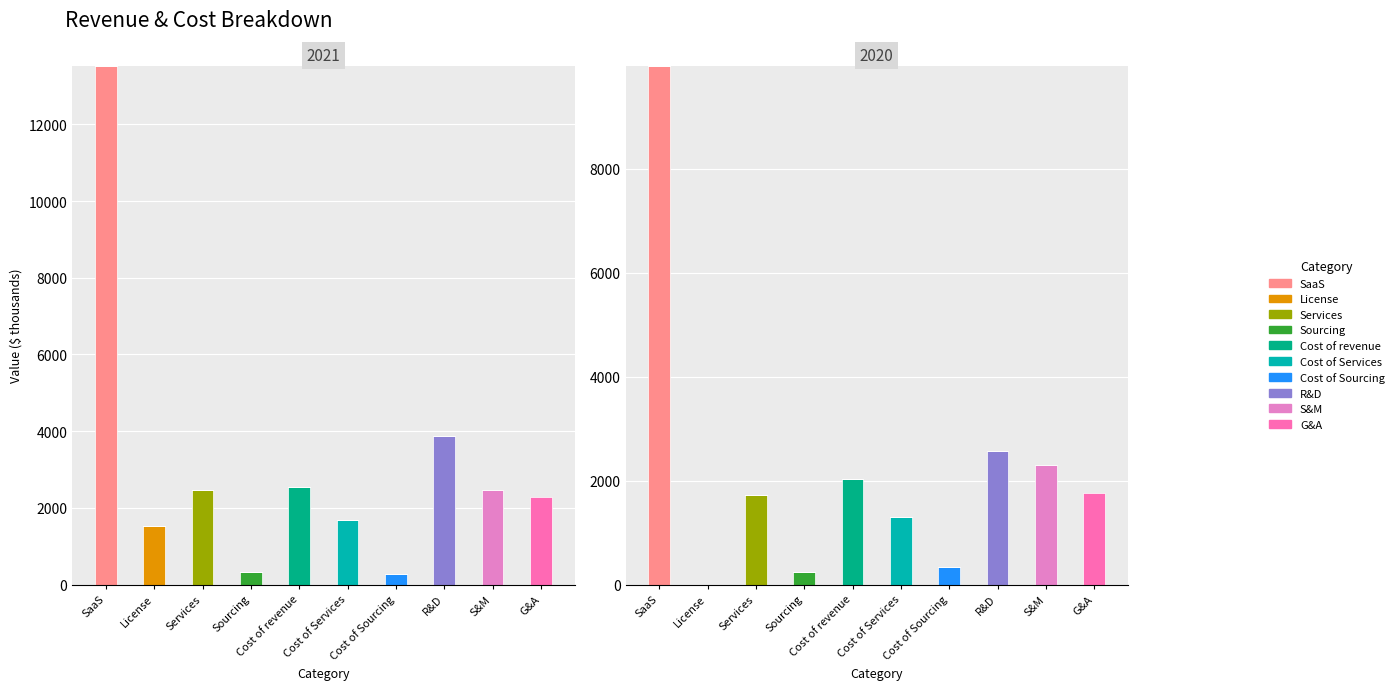

Count the number of categories in the chart.

10